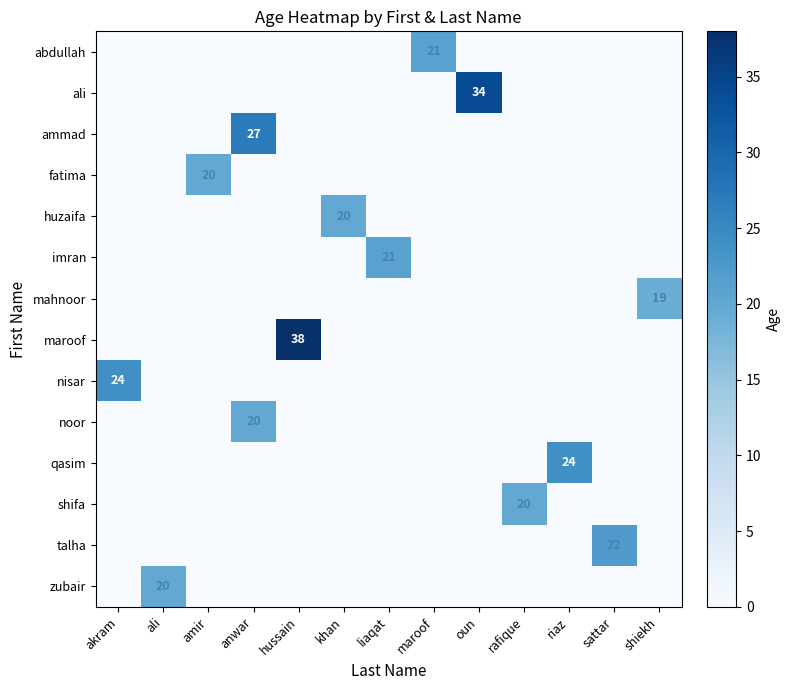

How many values in zubair are above zero?

1